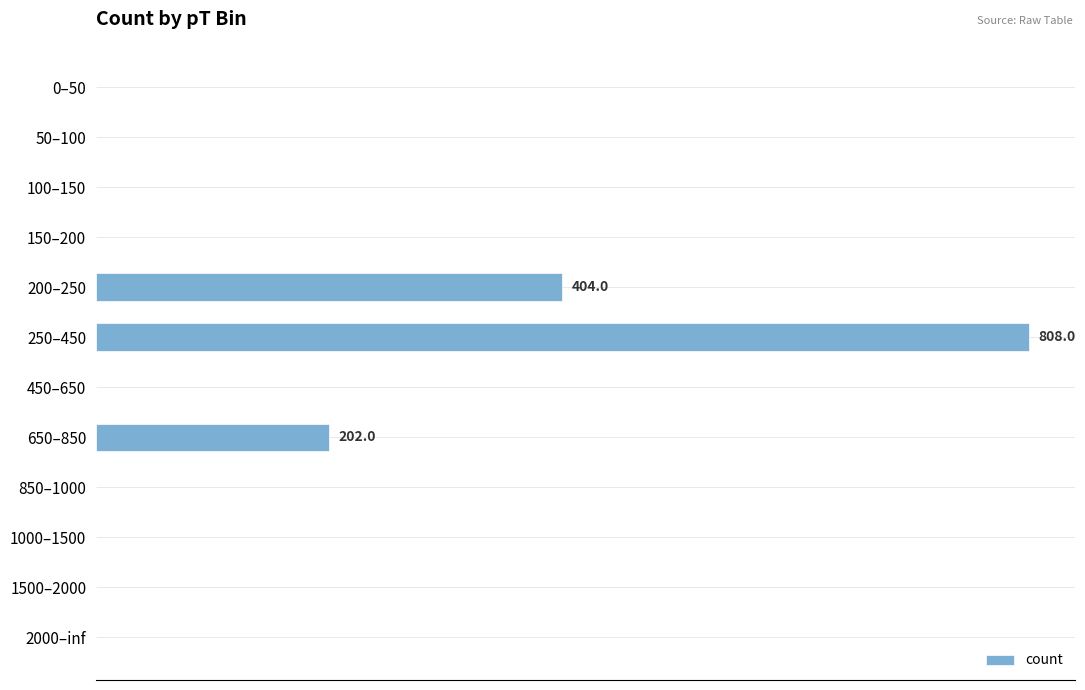

What is the sum of all values?

1414.0